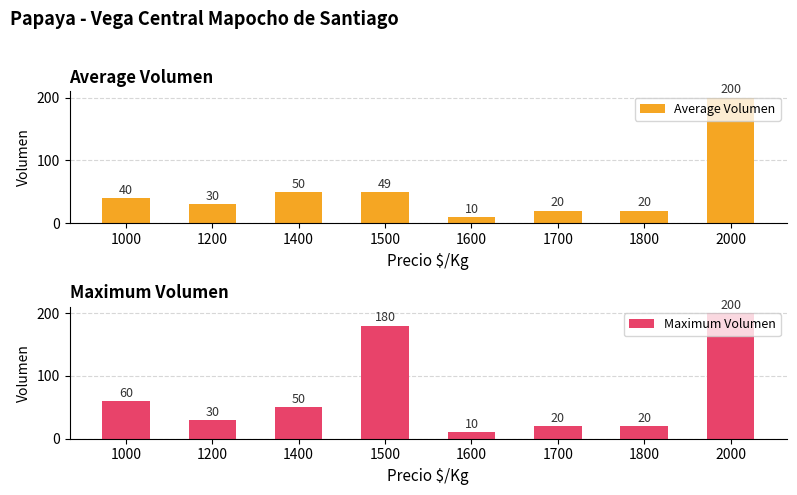

Which series has the largest total across all categories?

Maximum Volumen